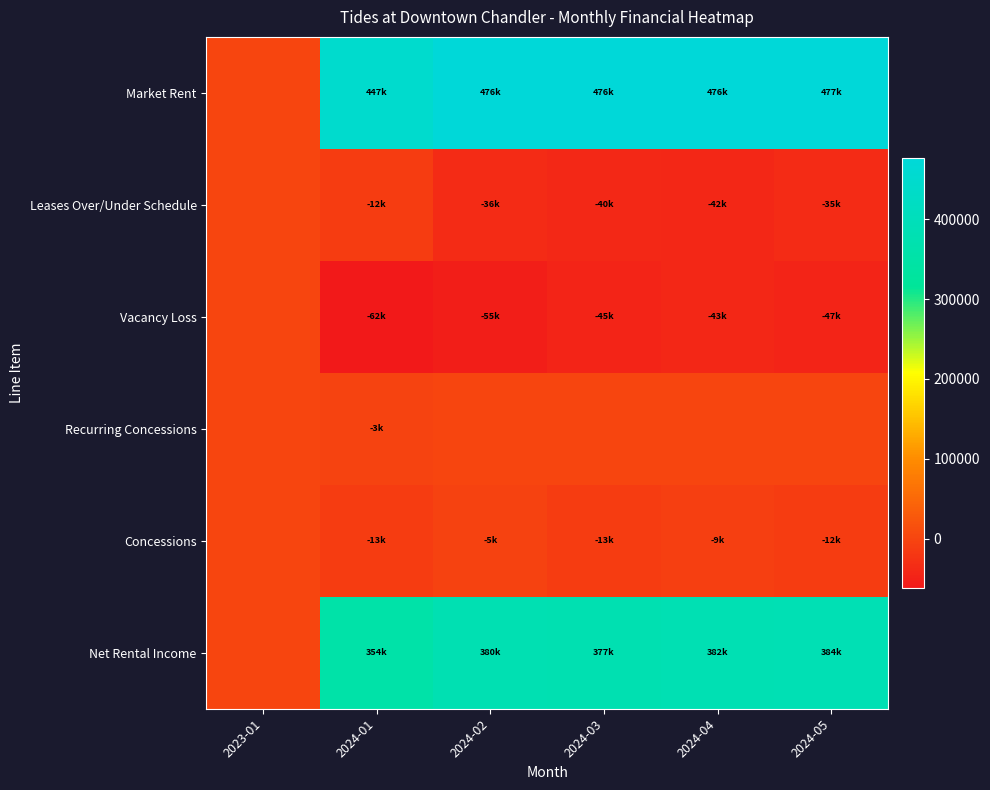

Reading left to right, transcribe all the data shown in this chart.

Market Rent: 2023-01=0.0	2024-01=447000.0	2024-02=475988.0	2024-03=475658.0	2024-04=475658.0	2024-05=477180.0
Leases Over/Under Schedule: 2023-01=0.0	2024-01=-11700.4	2024-02=-35571.6	2024-03=-39605.8	2024-04=-41722.1	2024-05=-34731.3
Vacancy Loss: 2023-01=0.0	2024-01=-61912.1	2024-02=-55359.0	2024-03=-45297.8	2024-04=-42858.0	2024-05=-47145.0
Recurring Concessions: 2023-01=0.0	2024-01=-2730.2	2024-02=0.0	2024-03=0.0	2024-04=0.0	2024-05=0.0
Concessions: 2023-01=0.0	2024-01=-13000.0	2024-02=-4853.2	2024-03=-13428.4	2024-04=-8996.5	2024-05=-11701.1
Net Rental Income: 2023-01=0.0	2024-01=354238.3	2024-02=379536.4	2024-03=377326.0	2024-04=382081.4	2024-05=383602.6